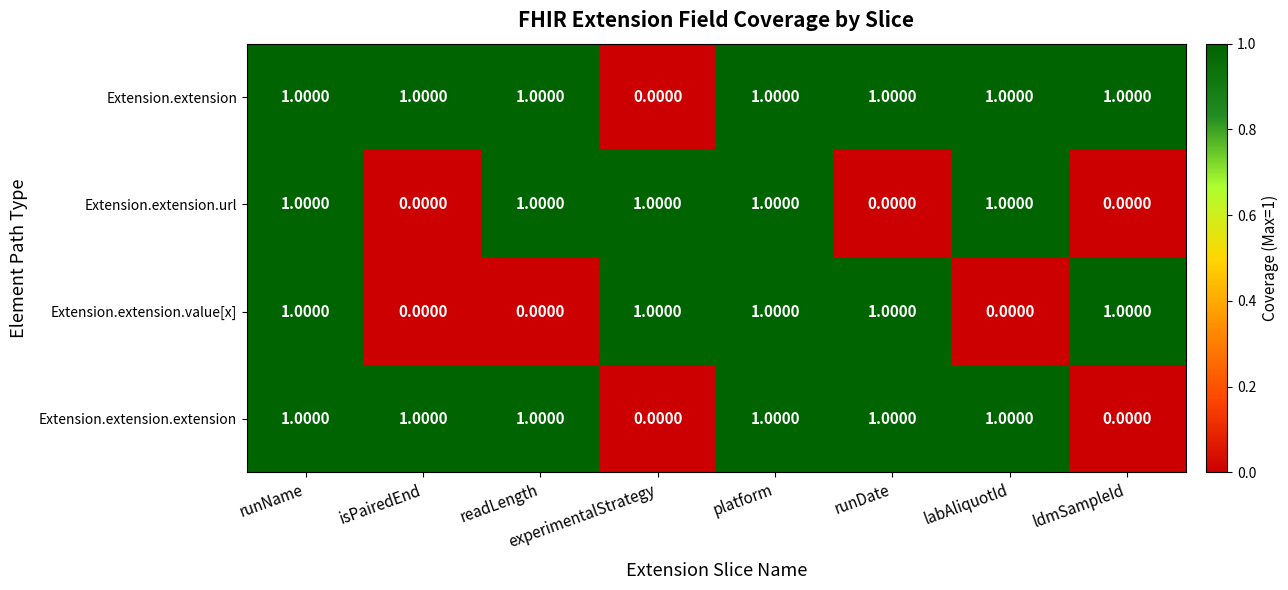

What is the sum of all Extension.extension.extension values?

6